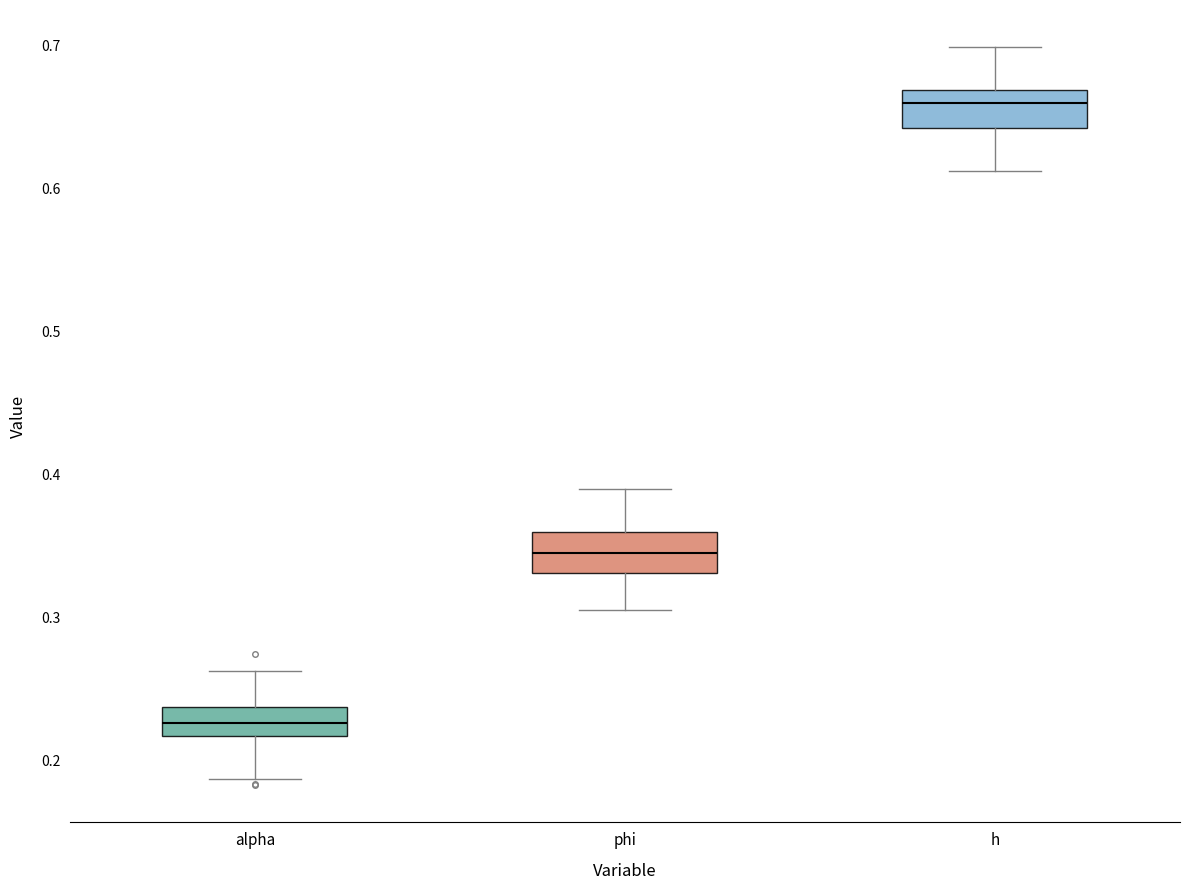

Reading left to right, transcribe this box plot: for each box, give where its median line is, the range the box spans, and where its two whiskers end, as read against the y-axis. The values are not printed on the chart, so give them approximately, as read against the axis.

alpha: median 0.23, box 0.22 to 0.24, whiskers 0.19 to 0.26
phi: median 0.35, box 0.33 to 0.36, whiskers 0.30 to 0.39
h: median 0.66, box 0.64 to 0.67, whiskers 0.61 to 0.70